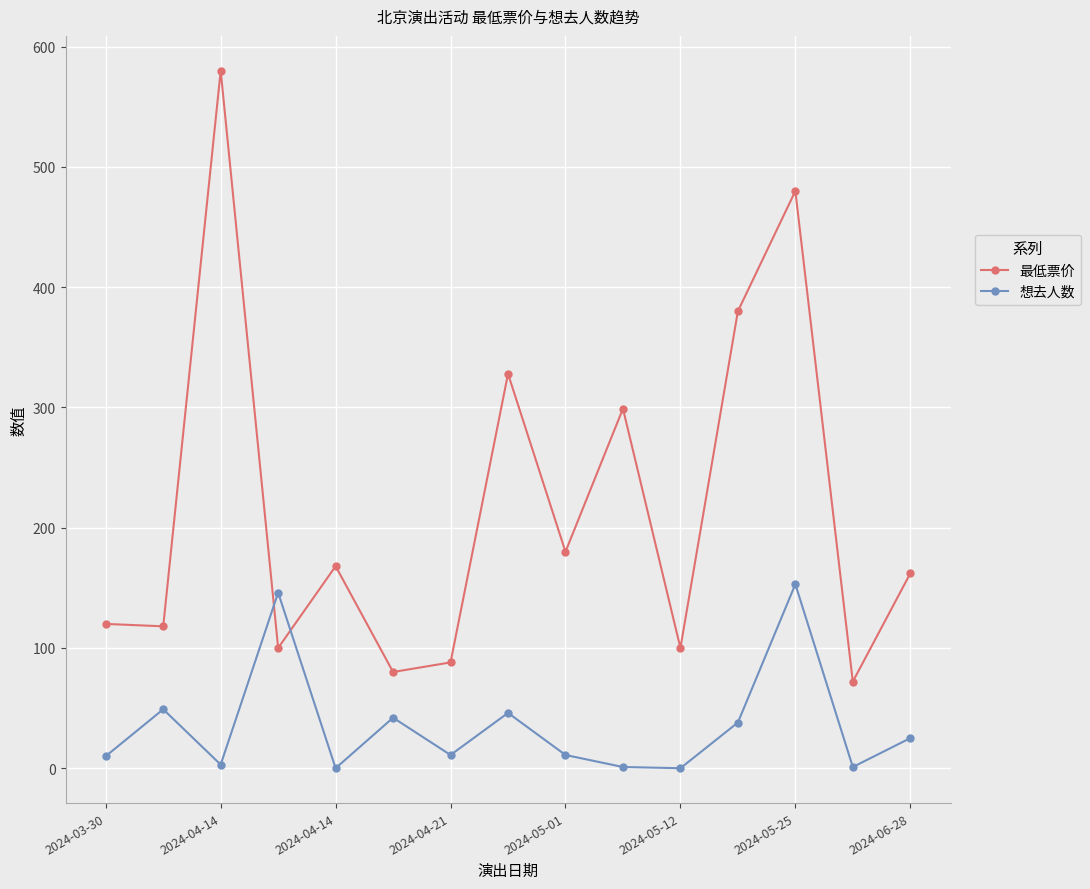

What is the value of the 最低票价 point at the 8th from the left?

328